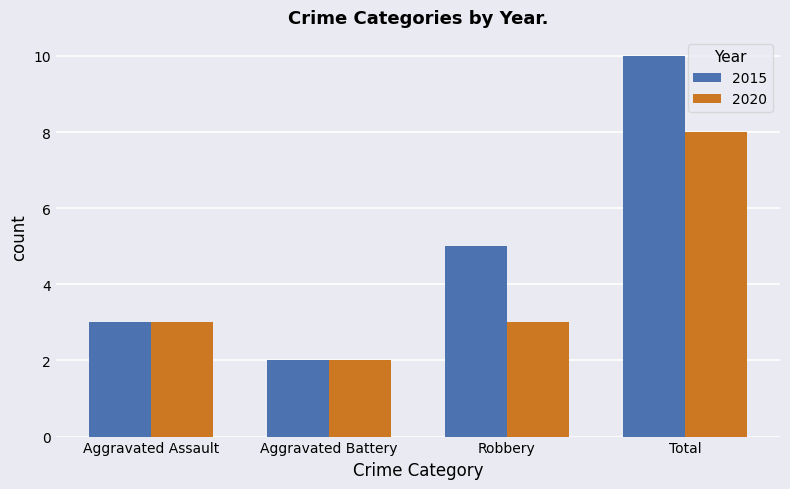

Reading left to right, list all the values displayed in this chart.

2015: 3	2	5	10
2020: 3	2	3	8